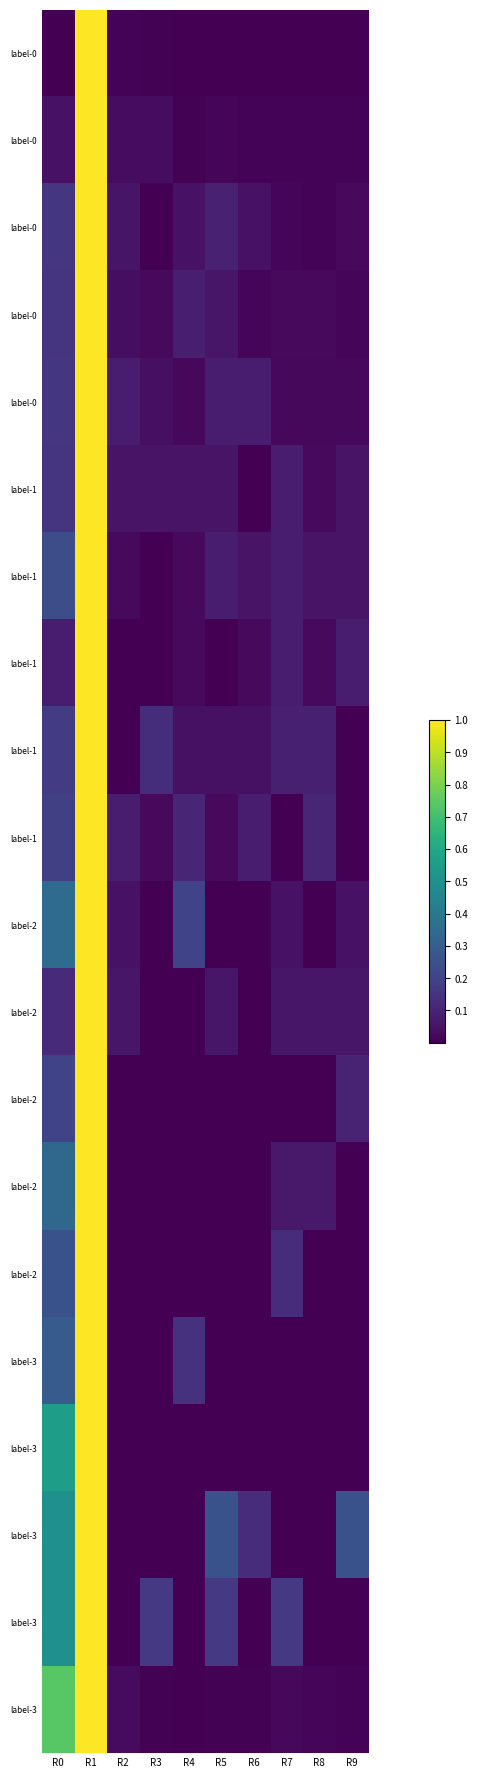

What is the total value across all series at R0?

5.2